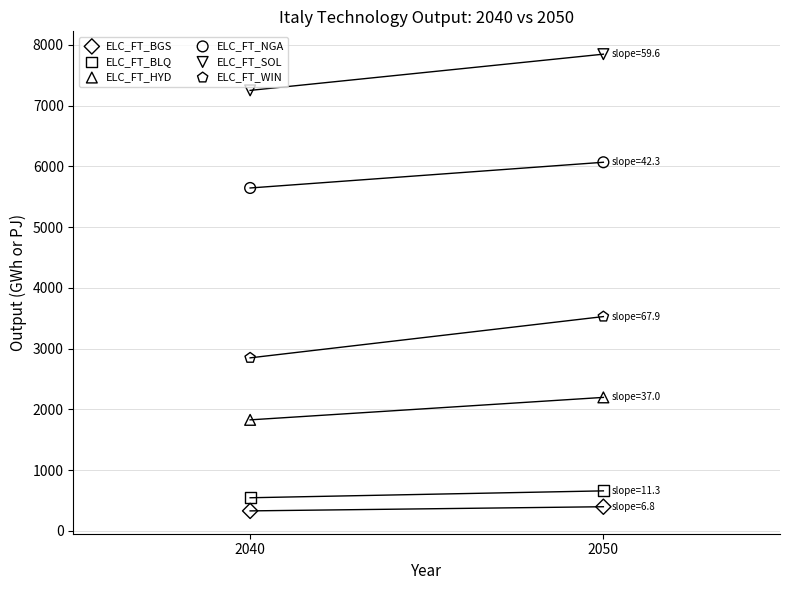

Which series reaches the minimum Y coordinate?

ELC_FT_BGS